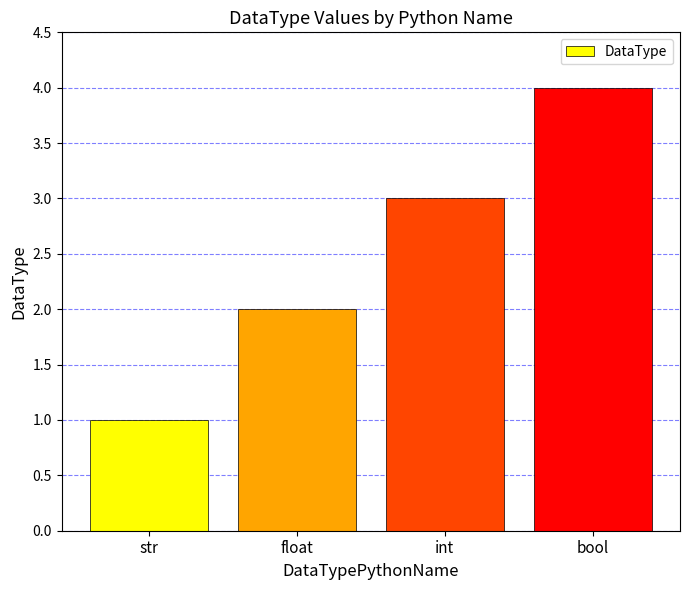

List the labels in order of value, smallest first.

str, float, int, bool